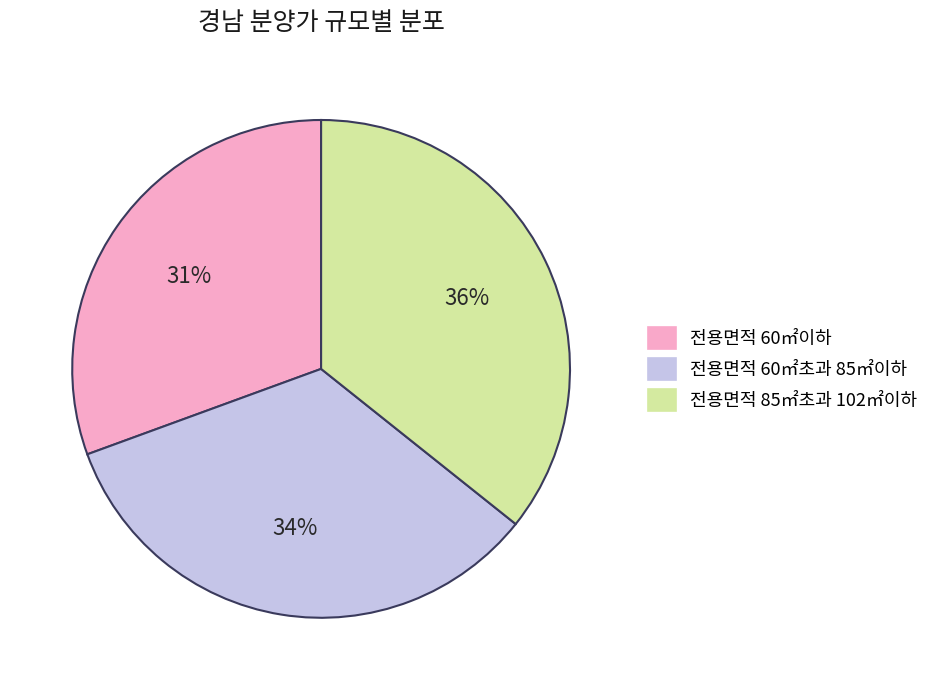

Is it true that 전용면적 60㎡이하 is 31% of the pie?

True